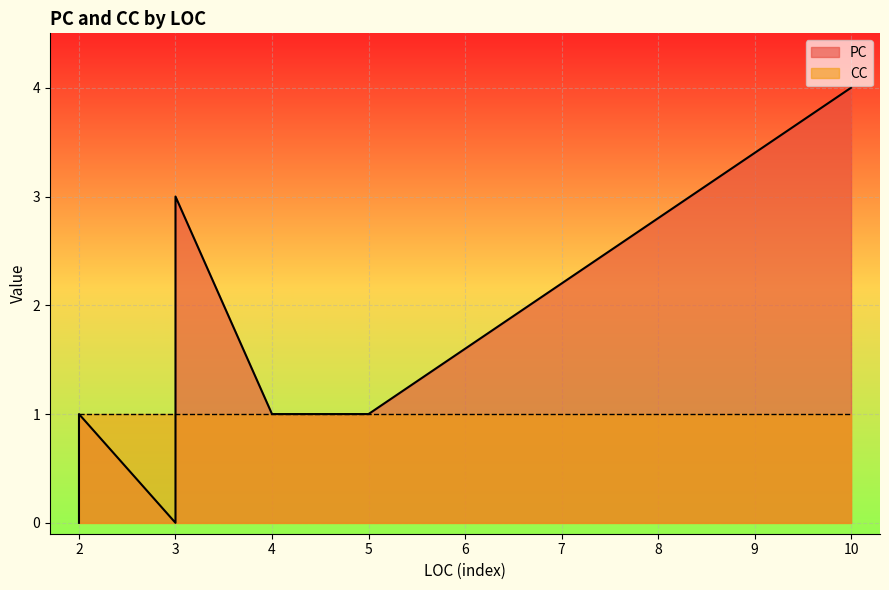

What is the average value of the CC series?

1